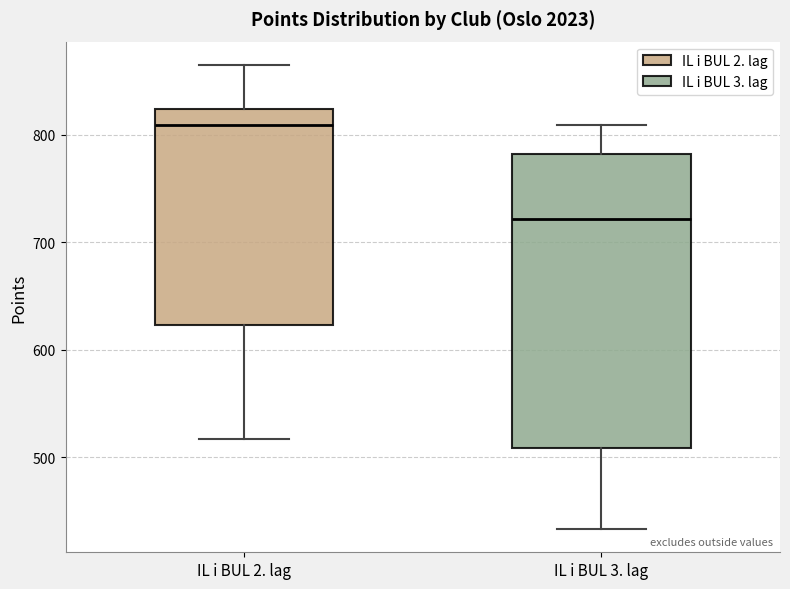

Comparing the boxes themselves (not the whiskers), which one is the tallest?

IL i BUL 3. lag